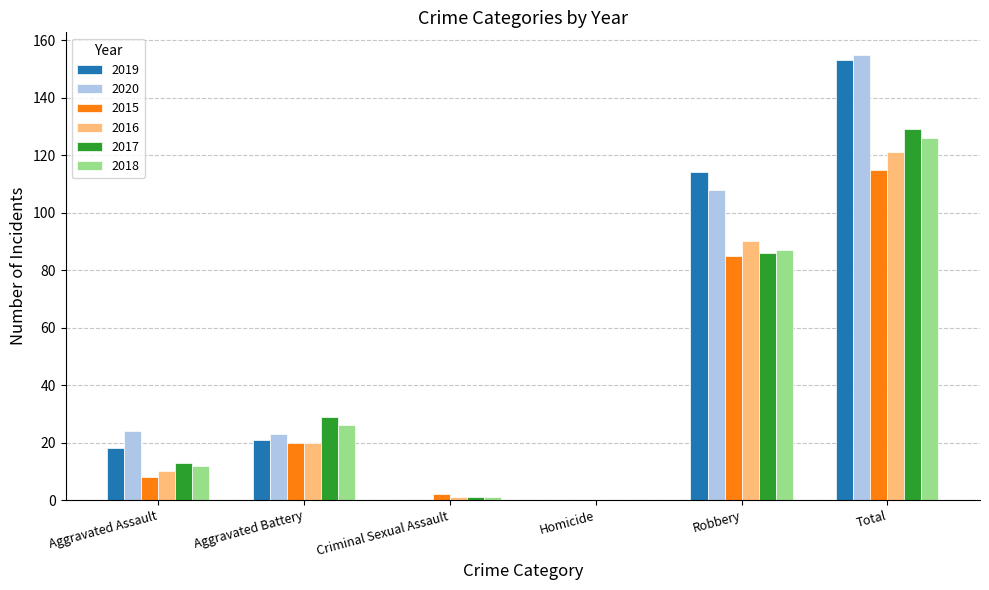

The 2018 series shows 1 at Criminal Sexual Assault. True or false?

True